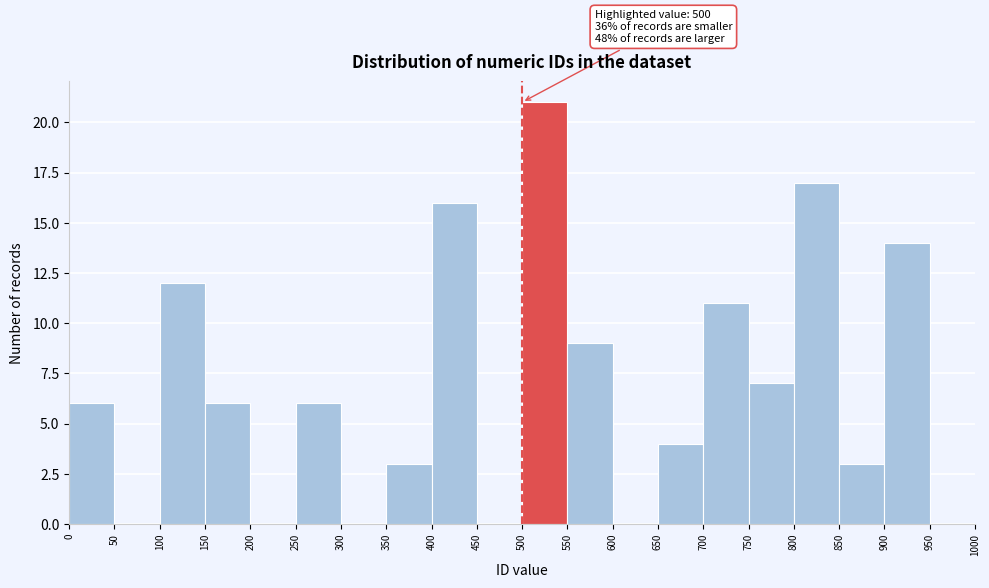

Over which range of the x-axis is the bar tallest?

500 to 550